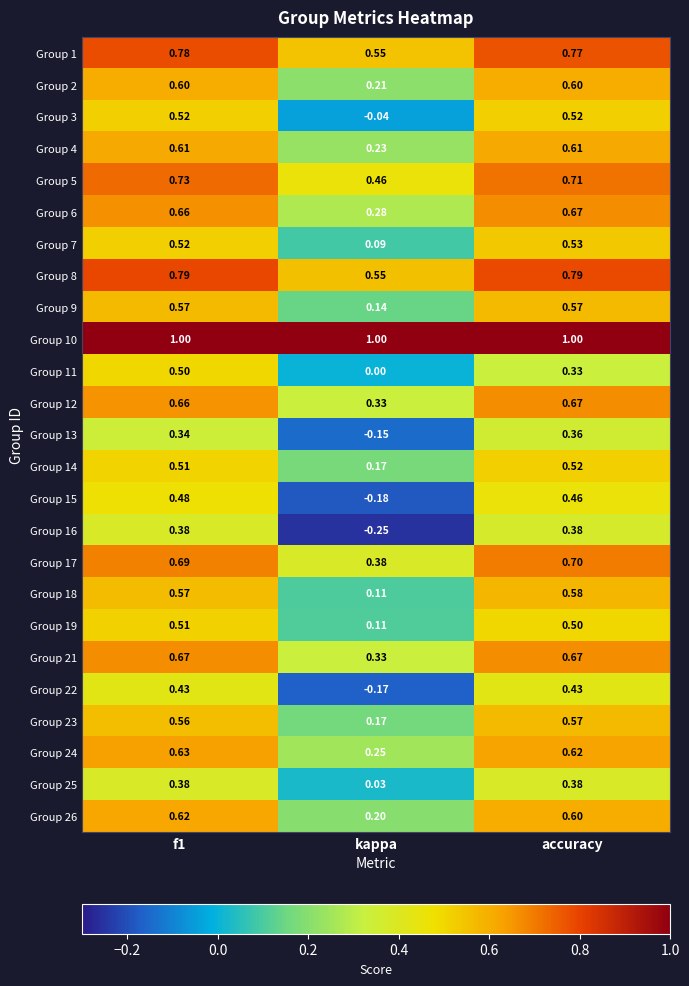

Where is Group 8 nearest to the value 0?

kappa